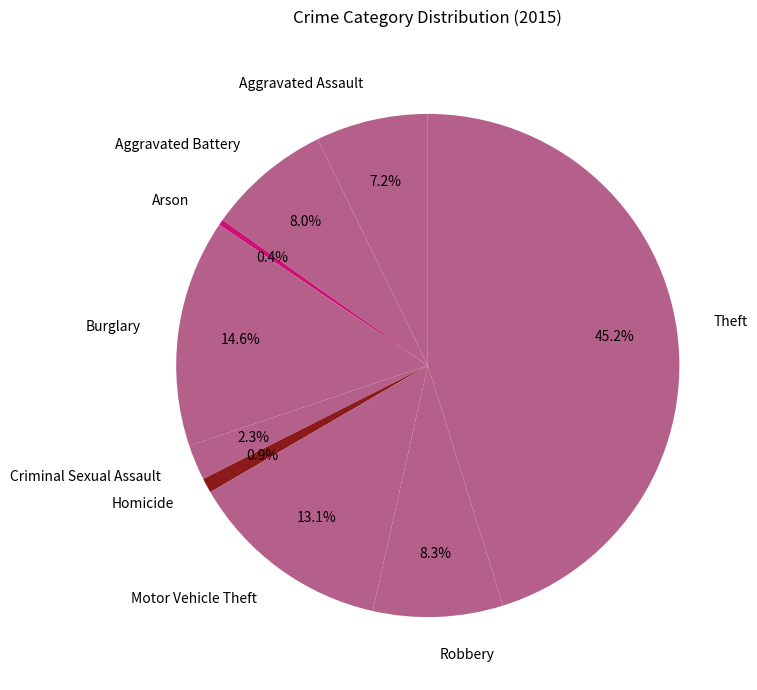

Do Aggravated Assault and Burglary together represent more than half of the pie?

No